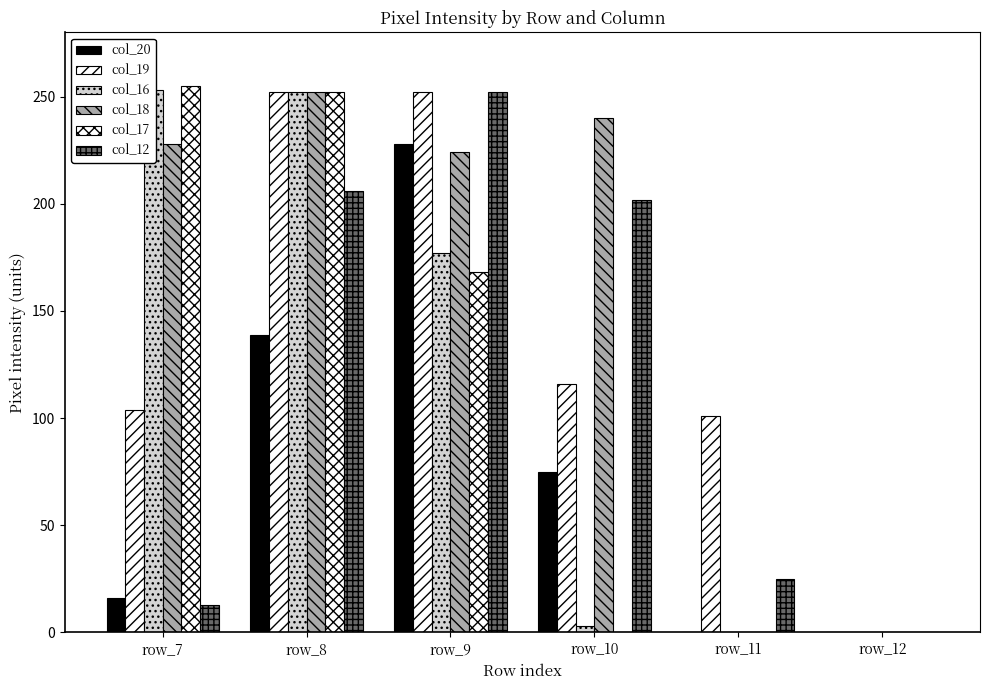

Is it true that col_12 equals 0 at row_12?

True